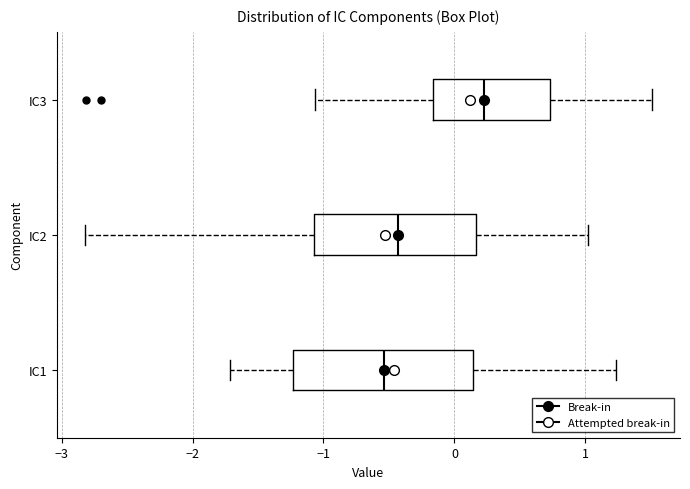

Where does the median line of the box for IC1 sit on the x-axis? The values are not printed on the chart, so give them approximately, as read against the axis.

-0.5